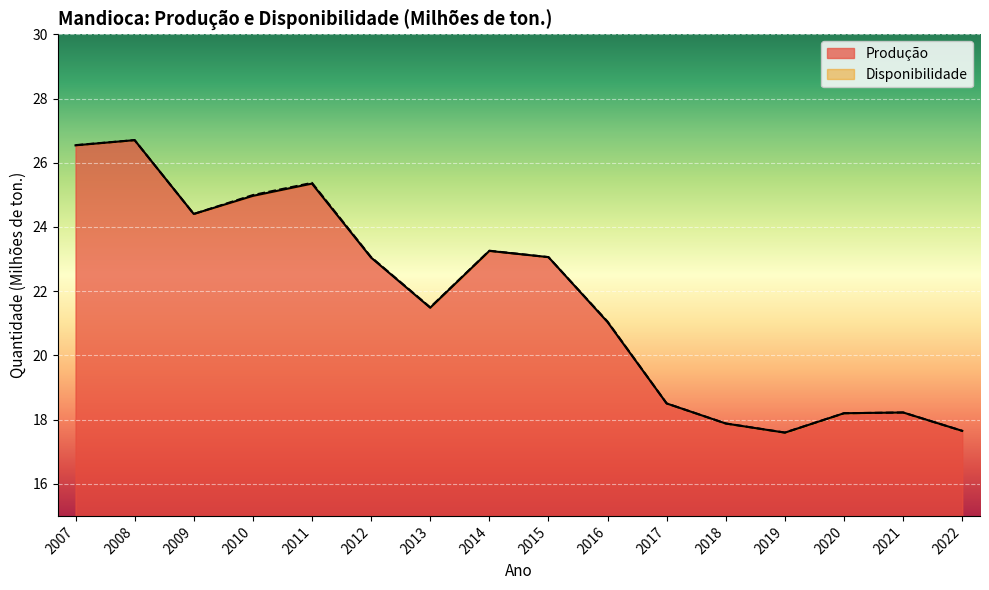

Count the number of categories in the chart.

16